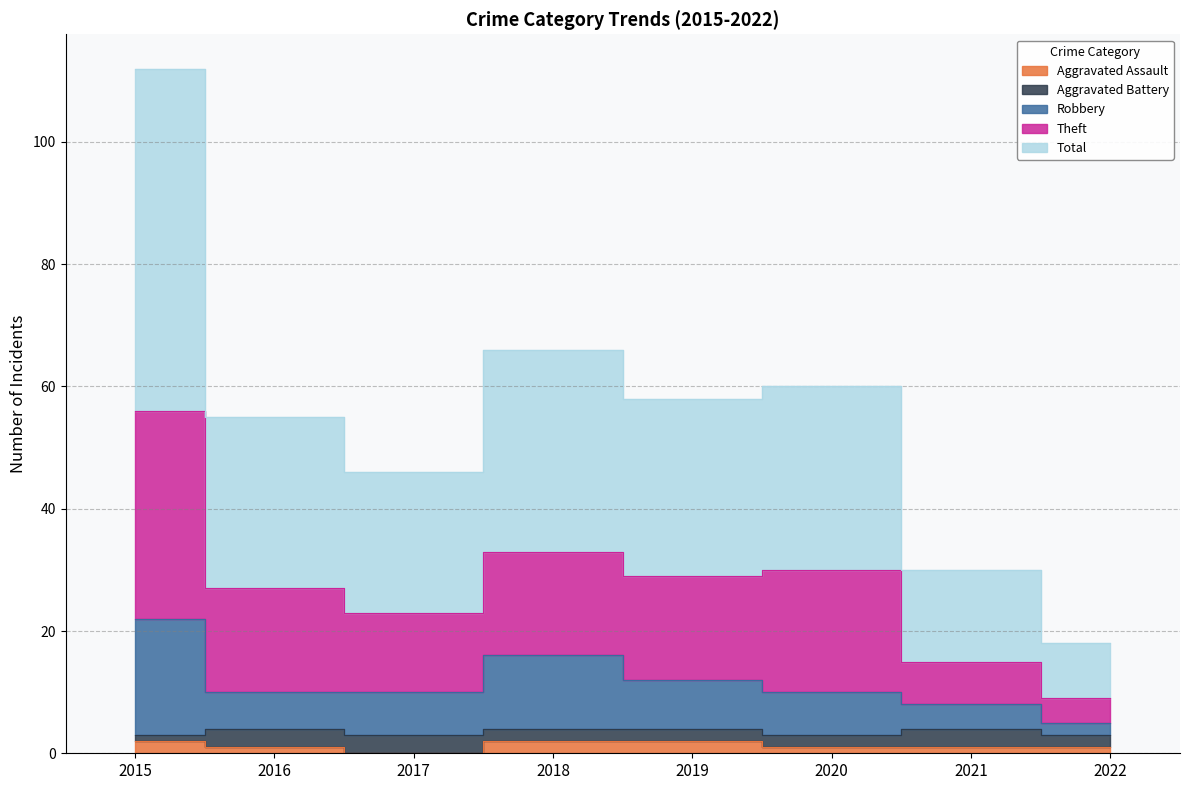

At which label does Total first exceed 29?

2015